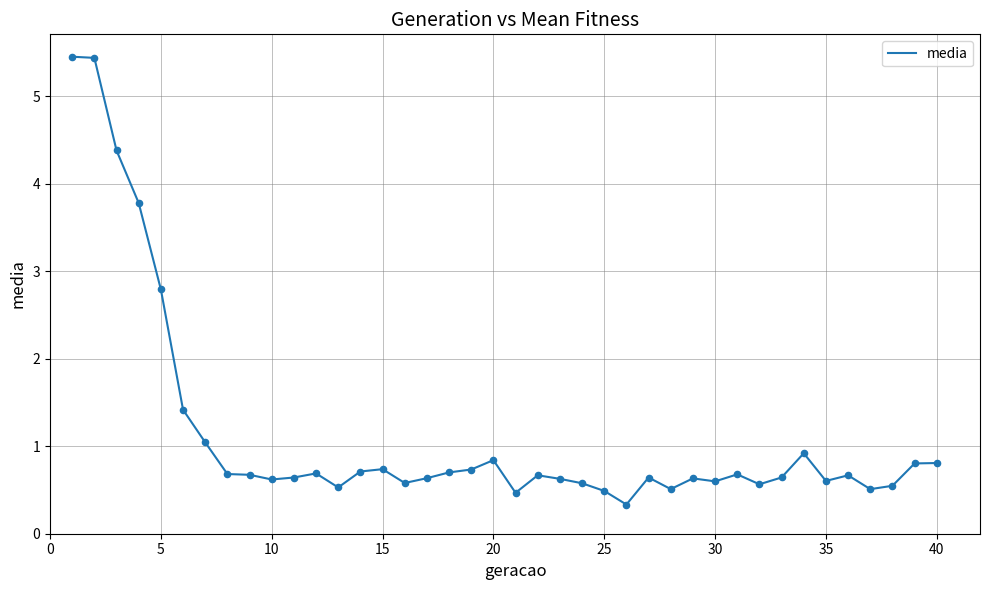

What is the maximum value shown in the chart?

5.5